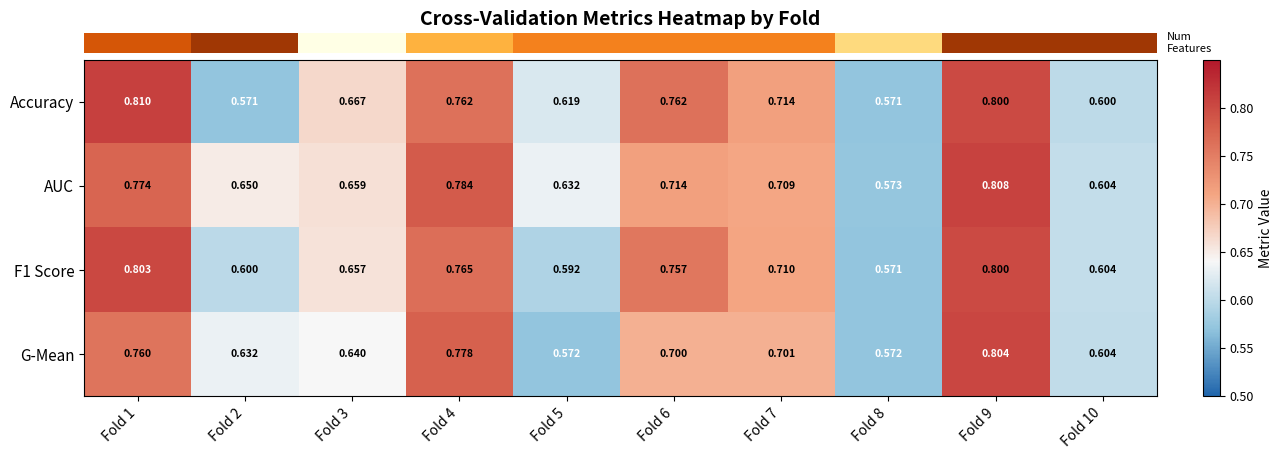

How many distinct data groups are displayed?

4